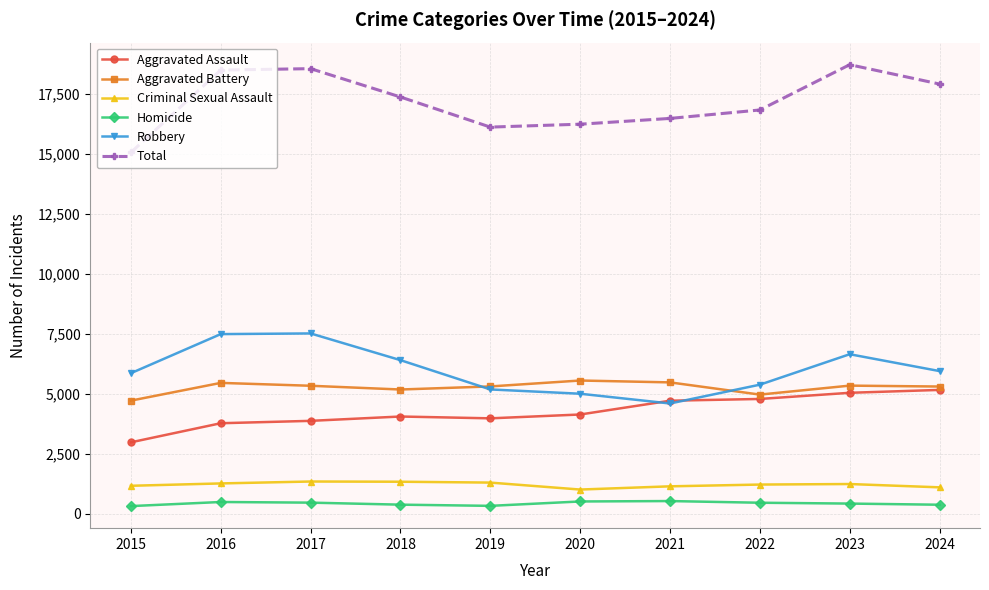

What is the total value across all series at 2018?

34764